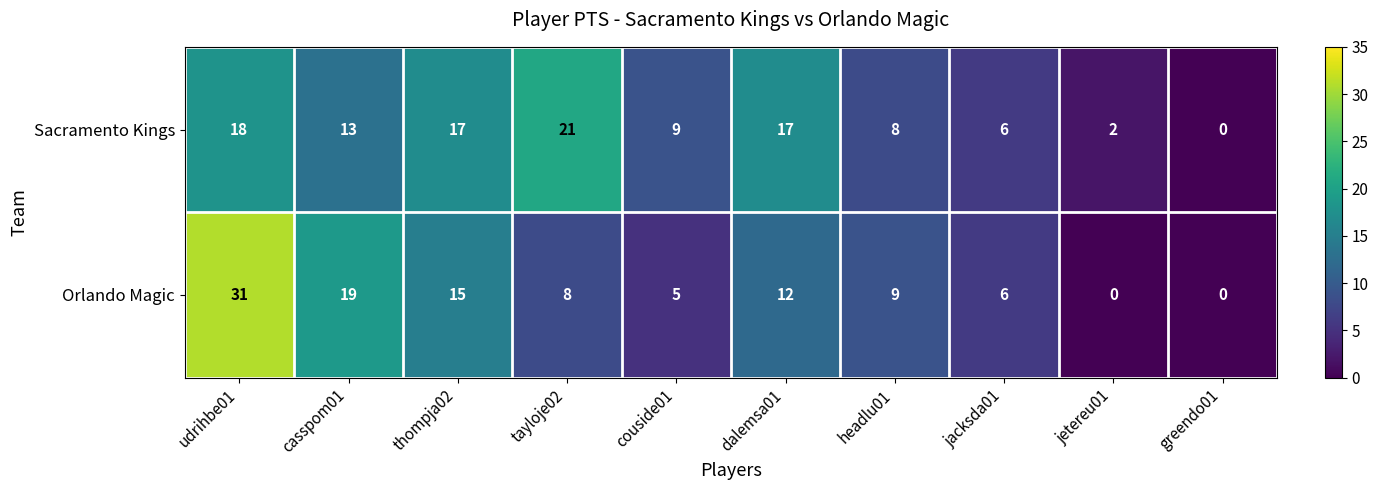

Is it true that Sacramento Kings equals 19 at casspom01?

False